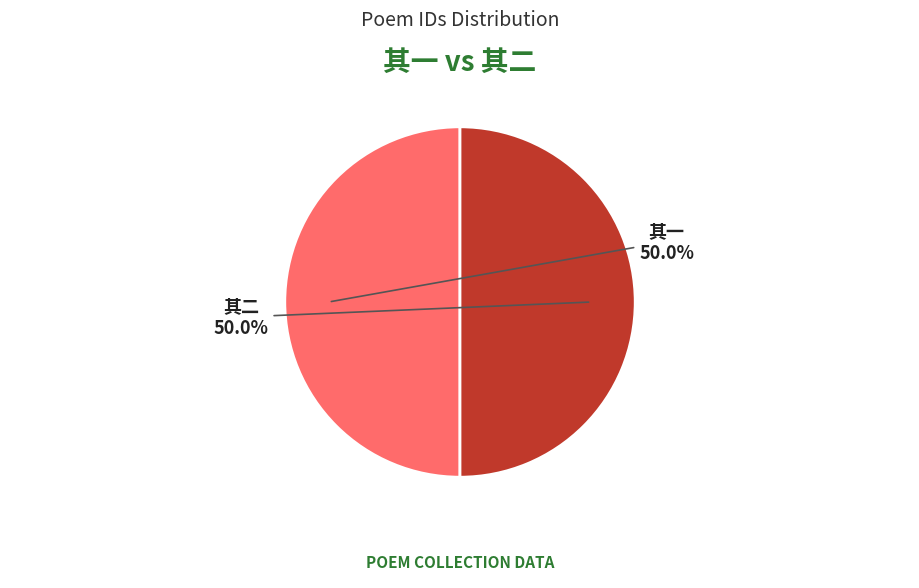

Approximately how many times larger is the value at 其二 compared to 其一?

1.0